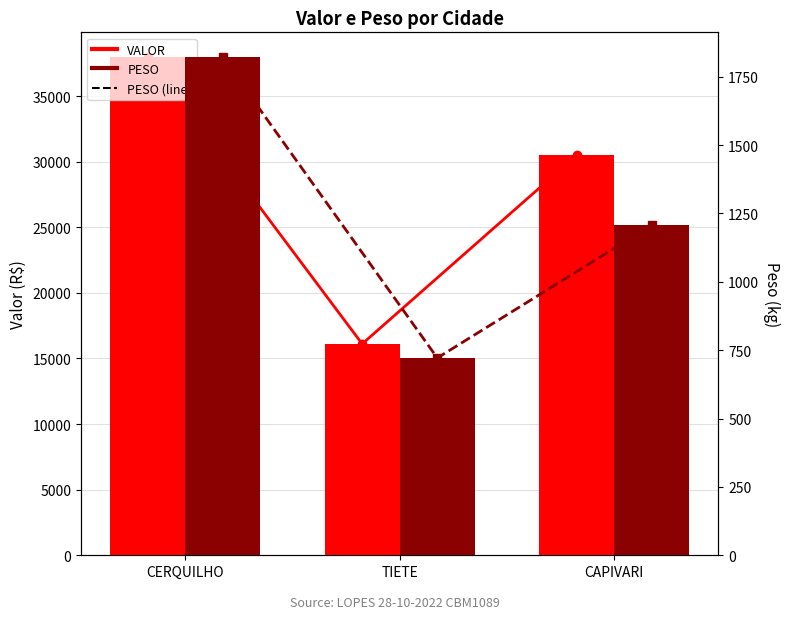

Which series changed the most between CERQUILHO and TIETE?

VALOR (line)